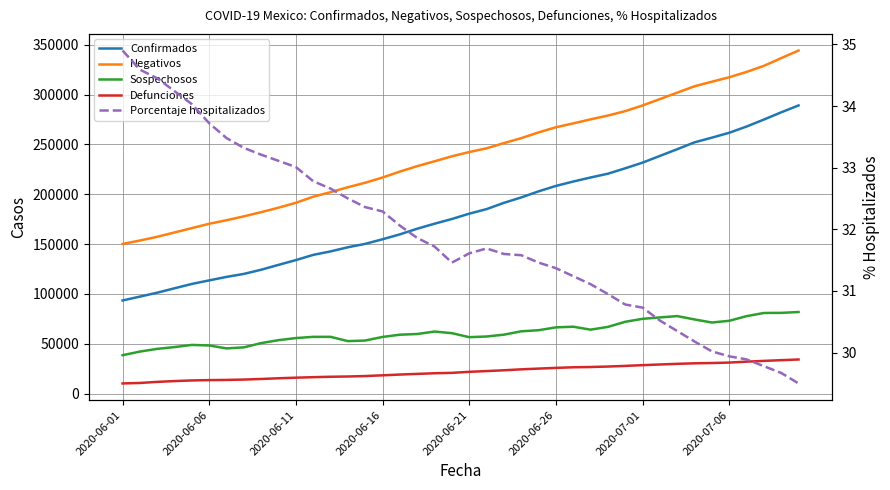

At 12, list the series in order from smallest to largest.

Porcentaje hospitalizados, Defunciones, Sospechosos, Confirmados, Negativos